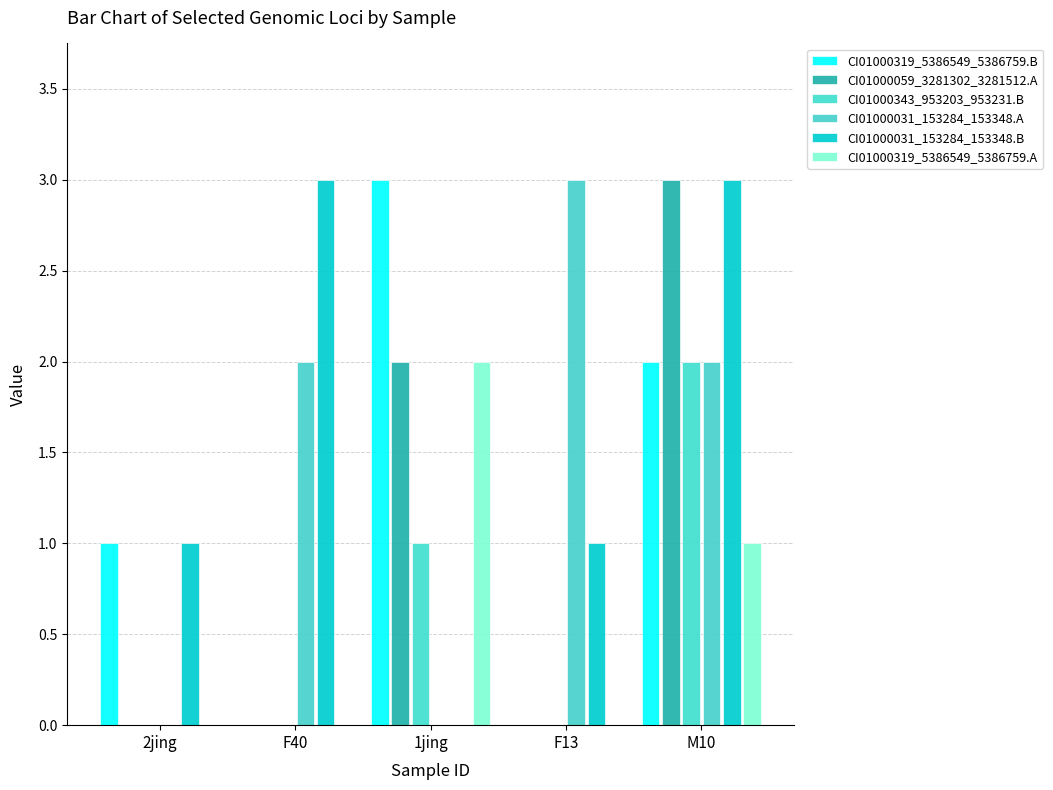

Which category has the lowest value in the CI01000343_953203_953231.B series?

2jing